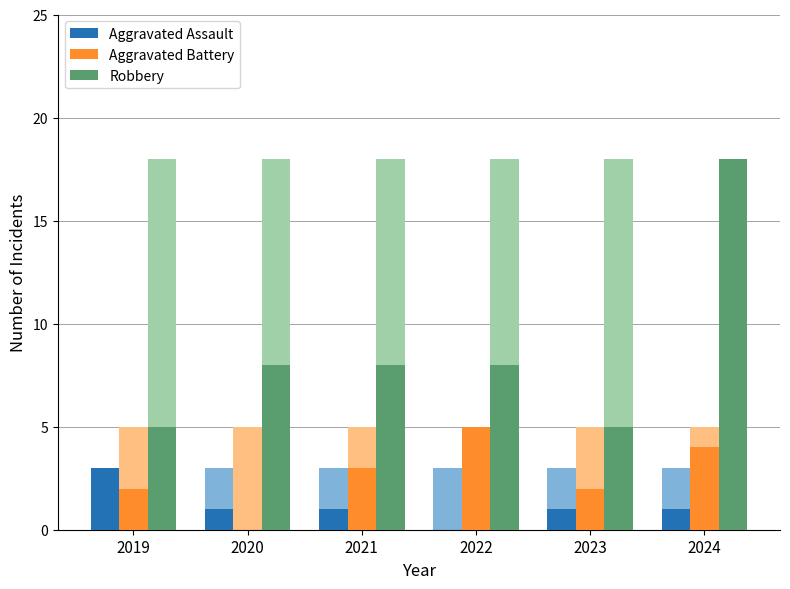

Which series has the widest spread of values?

Robbery